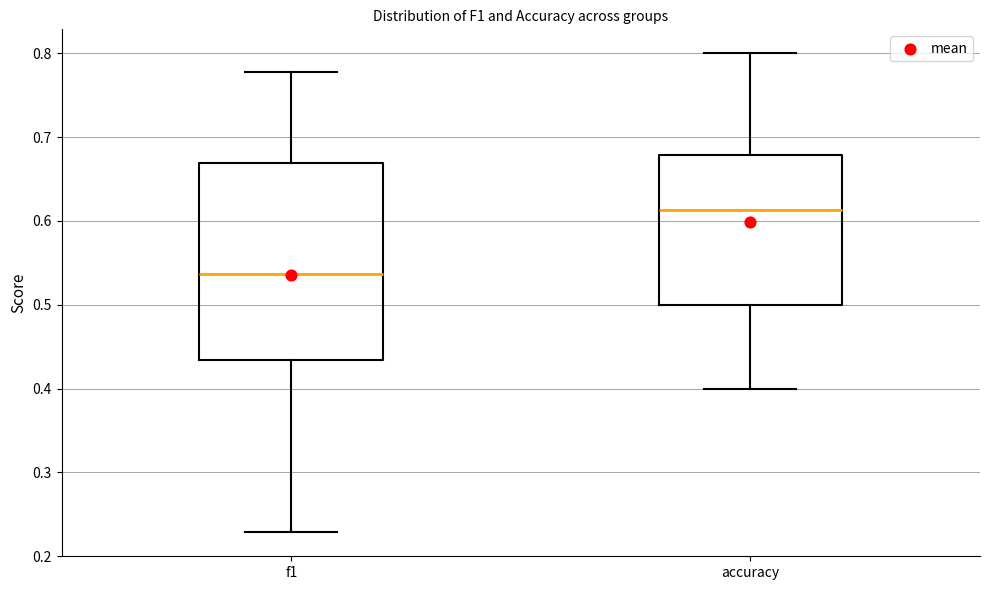

Which box is the tallest, from its lower edge to its upper edge?

f1